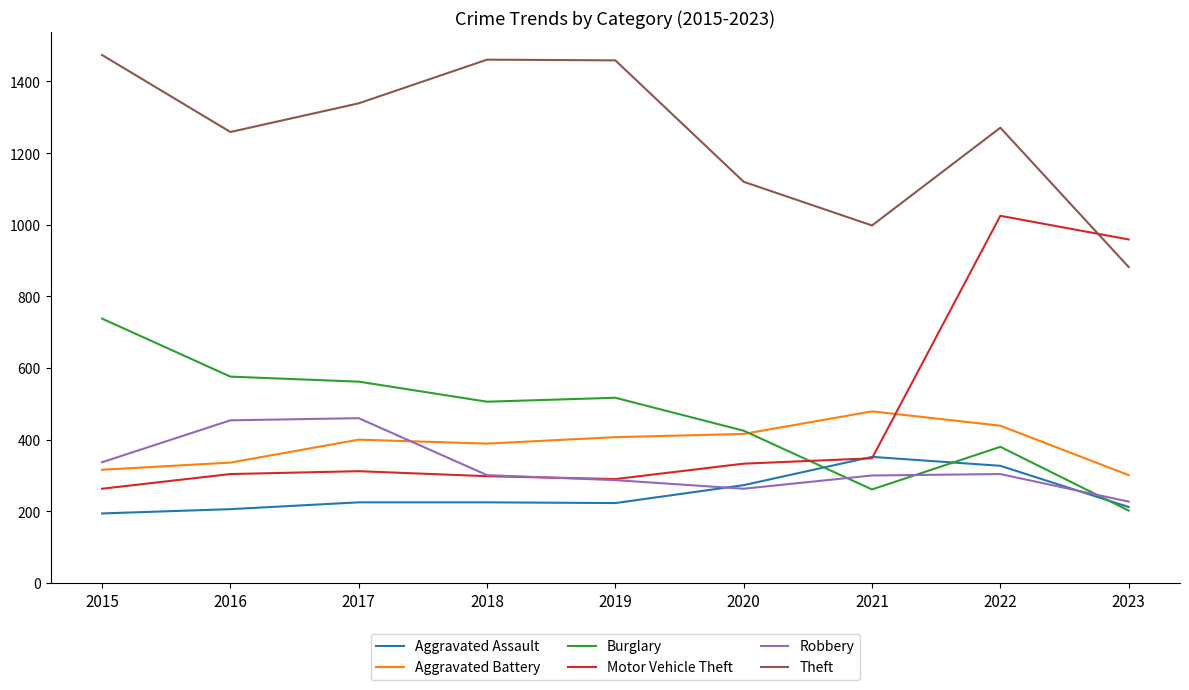

True or false: Theft and Burglary intersect in this chart.

False